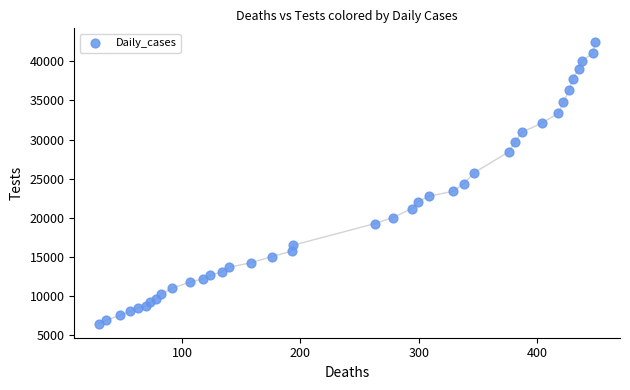

What is the range of Y values (max minus min)?

35980